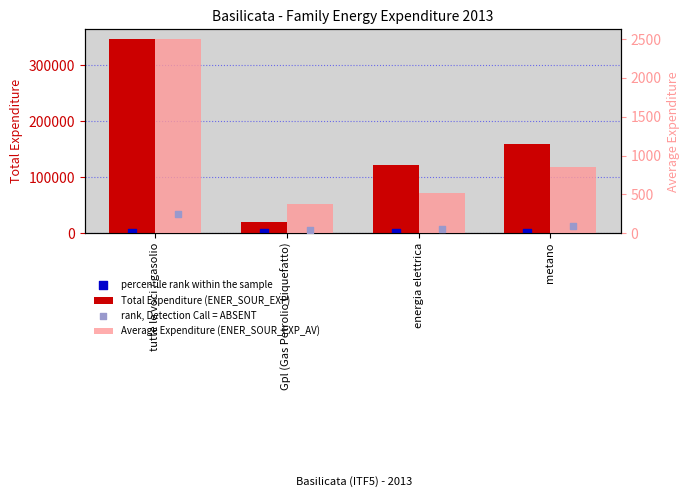

Which series contains the highest Y value?

Total Expenditure (ENER_SOUR_EXP)